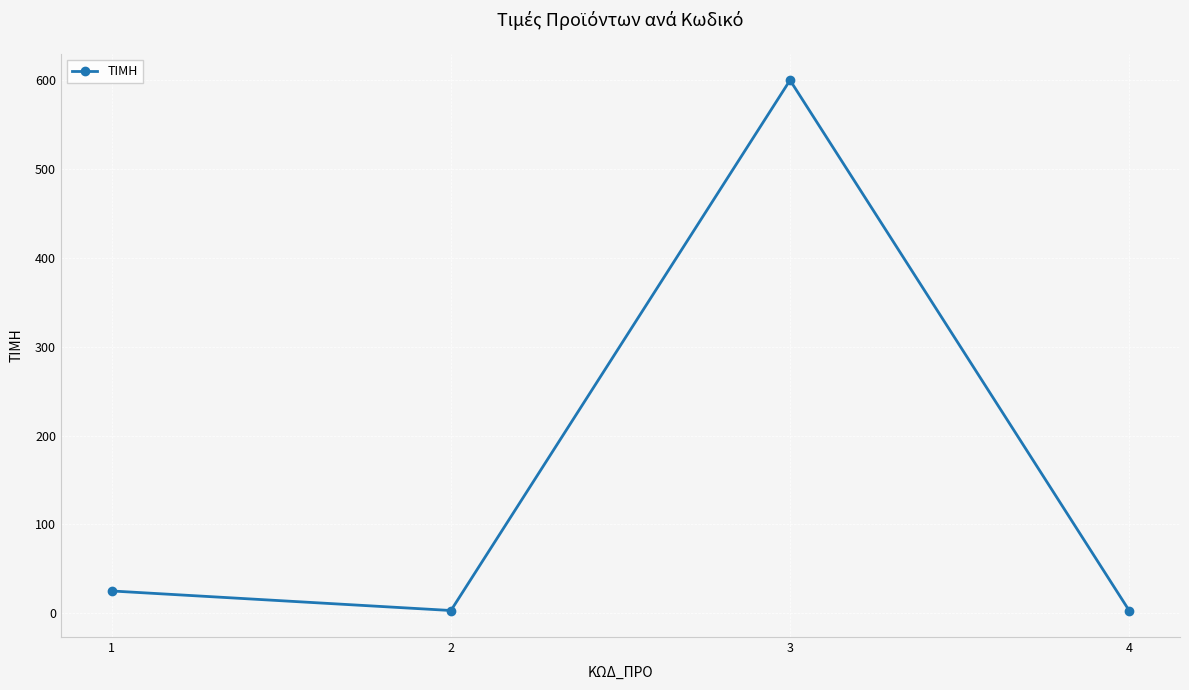

What is the sum of the values at 4 and 3?

603